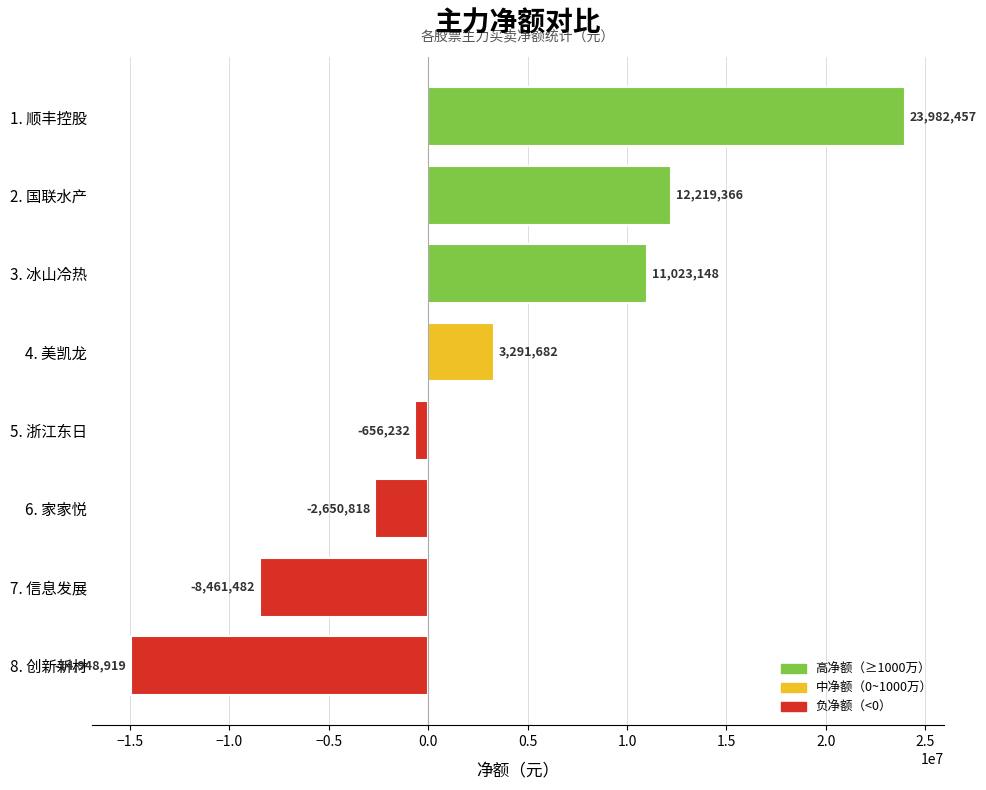

At which category does the chart reach its minimum across all series?

8. 创新新材